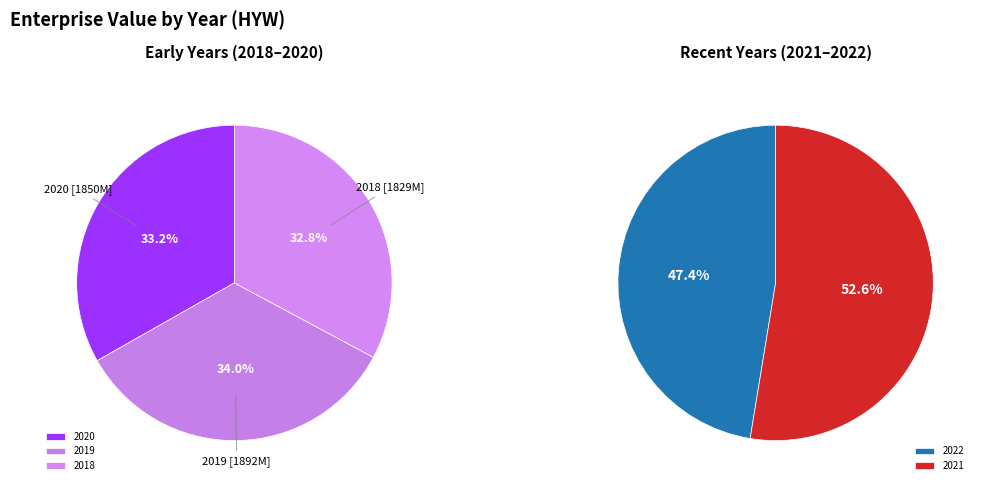

What is the ratio of the value at 2018 to the value at 2022?

2.4